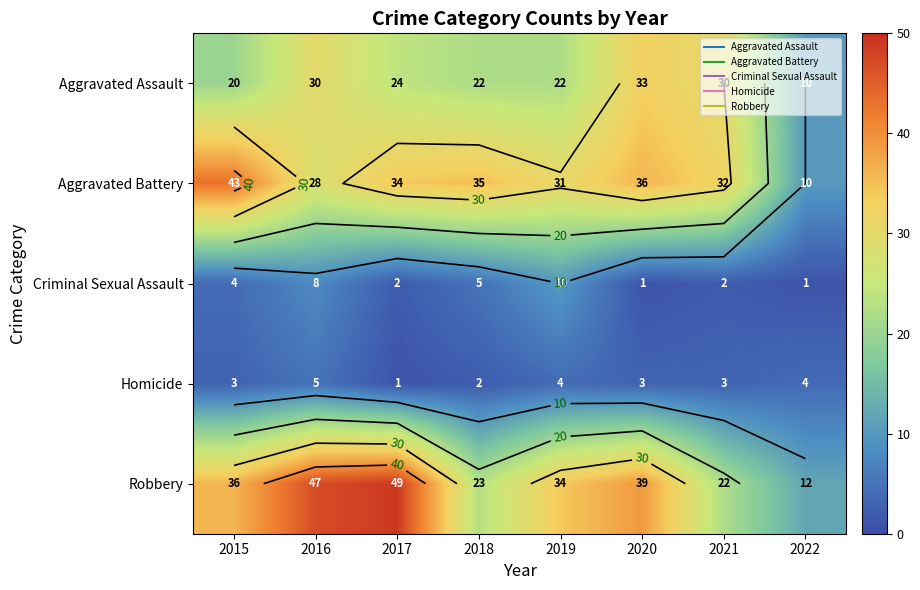

Which has a higher value, 2022 or 2017?

2017